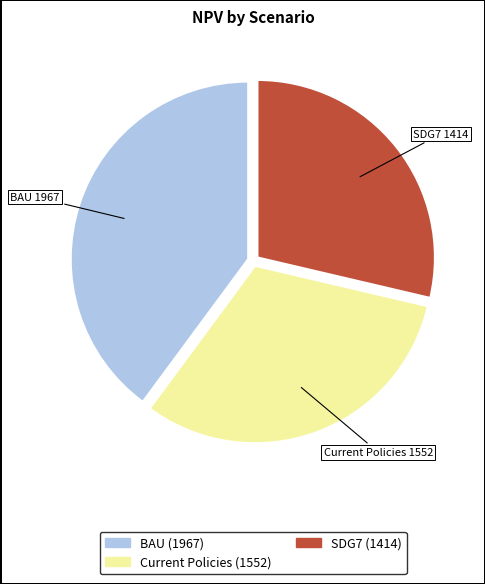

Is the sum of BAU and SDG7 greater than half?

Yes